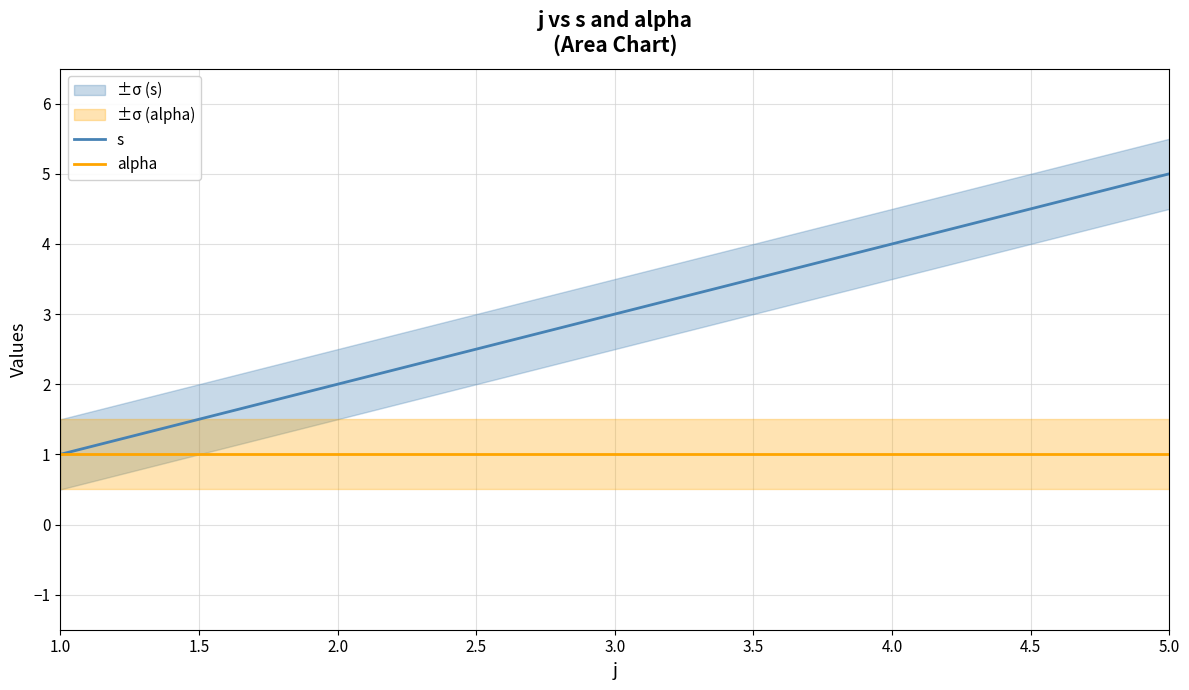

Count the number of categories in the chart.

5